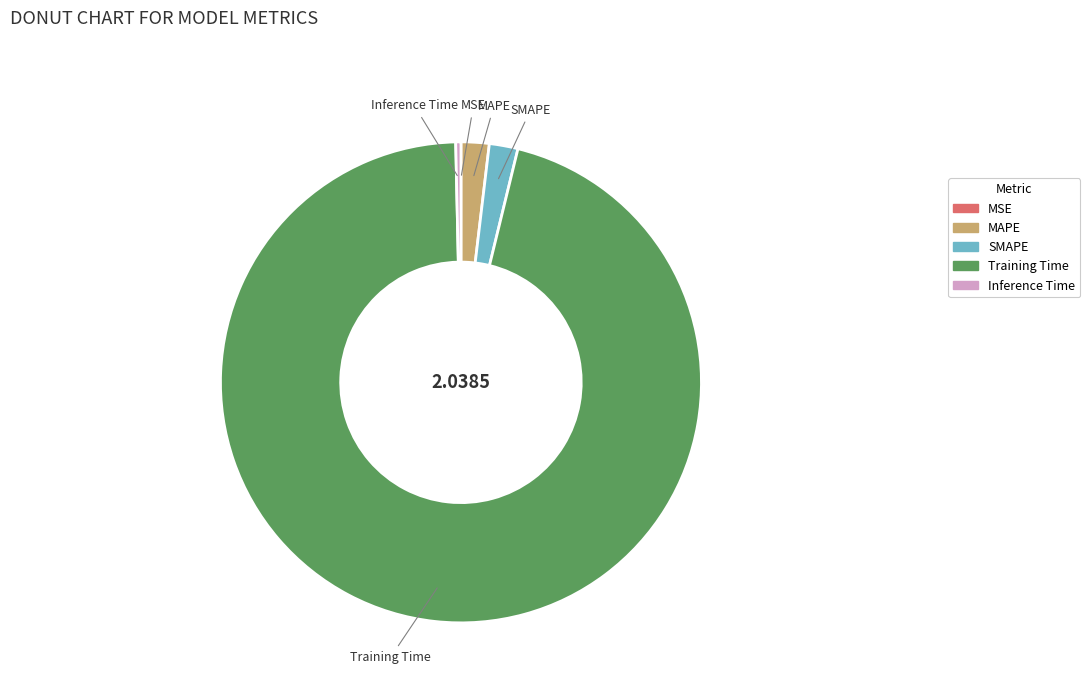

Which slice represents more than half of the pie?

Training Time